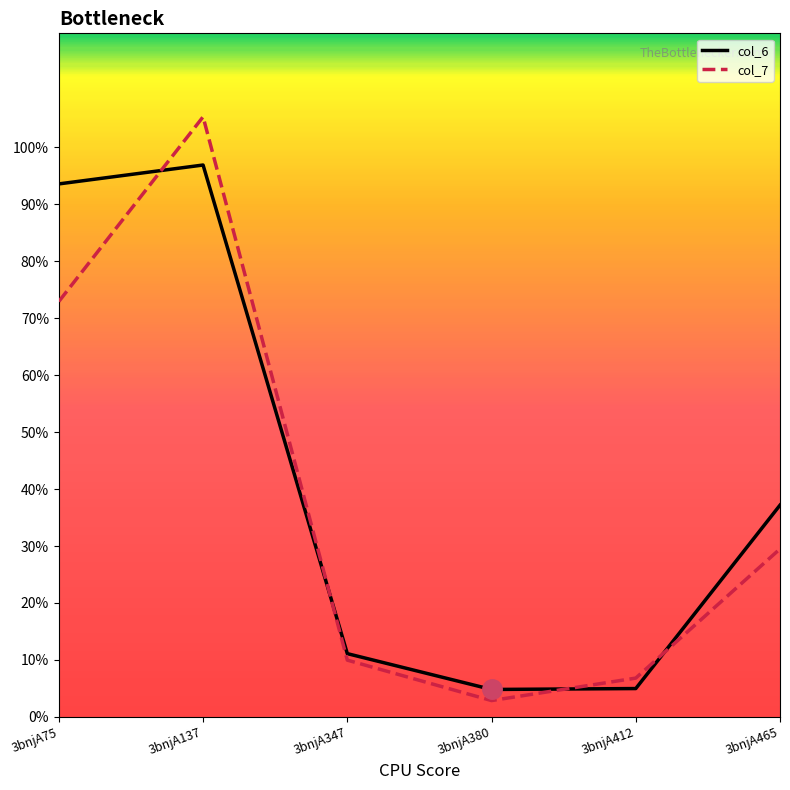

What is the smallest value displayed?

2.9